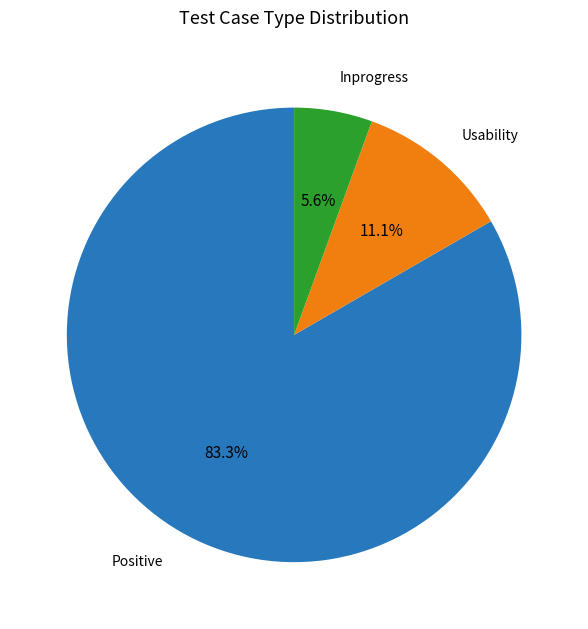

Is there a majority slice in this chart?

Yes